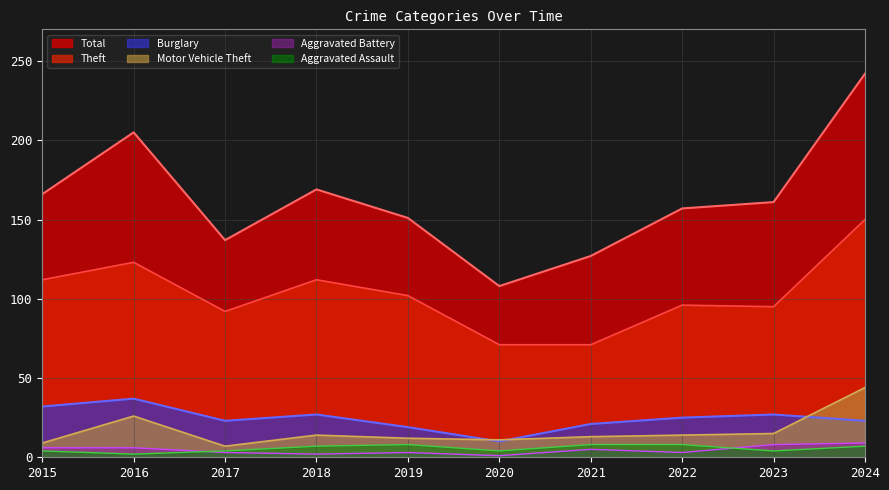

Rank the series at 2015 from highest to lowest value.

Total, Theft, Burglary, Motor Vehicle Theft, Aggravated Battery, Aggravated Assault